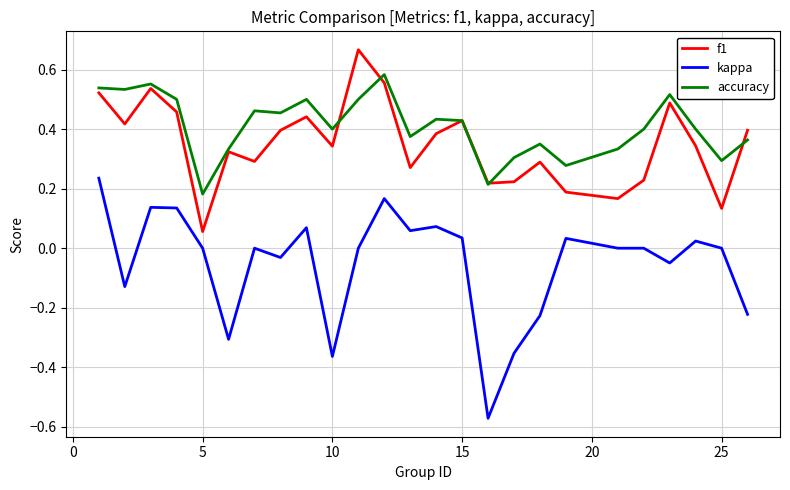

Which series has the largest total across all categories?

accuracy